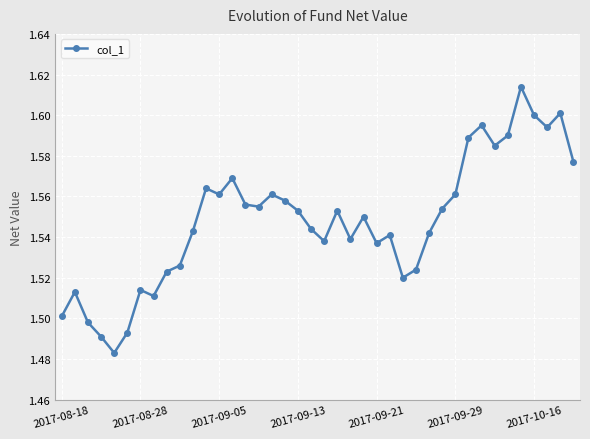

True or false: there are more than 0 points higher than both neighbors.

True